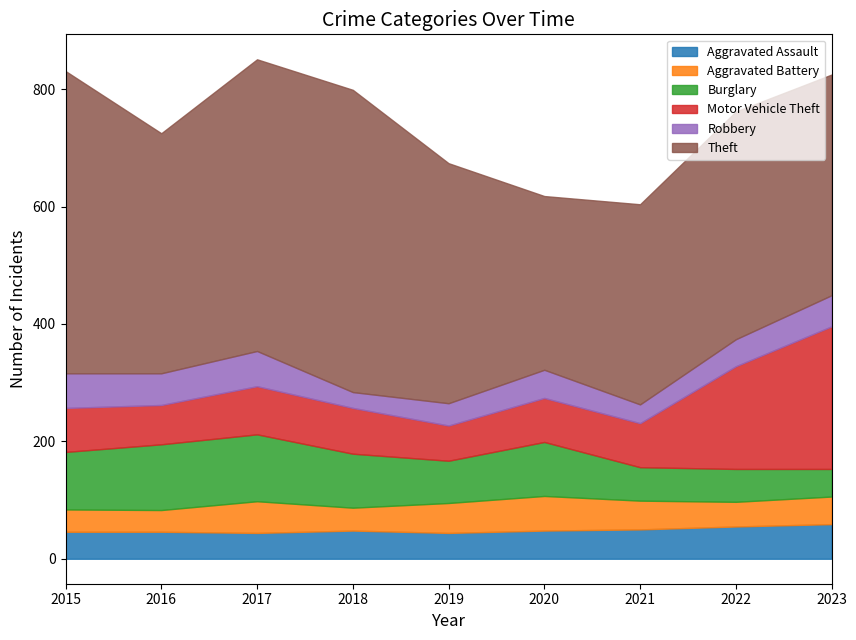

How many data points in Robbery are above 48?

4